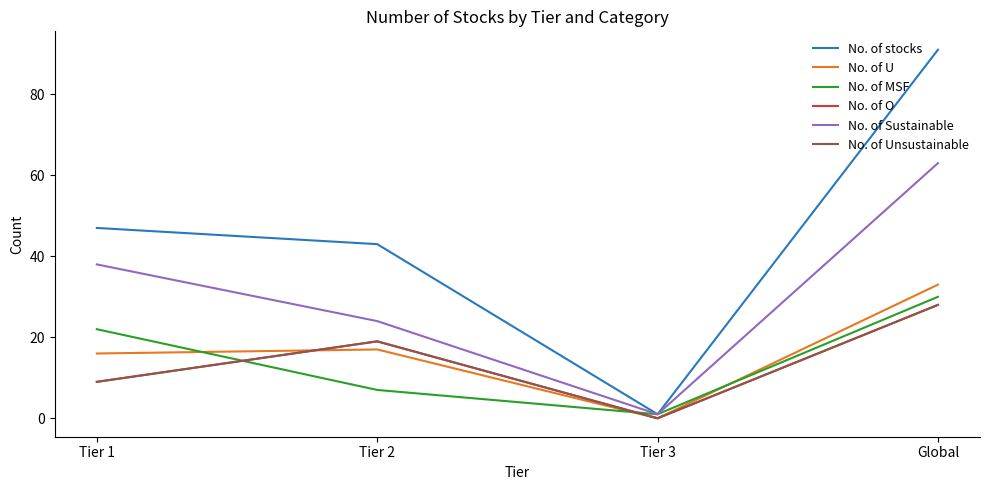

Does the chart display data point markers on the line(s)?

No